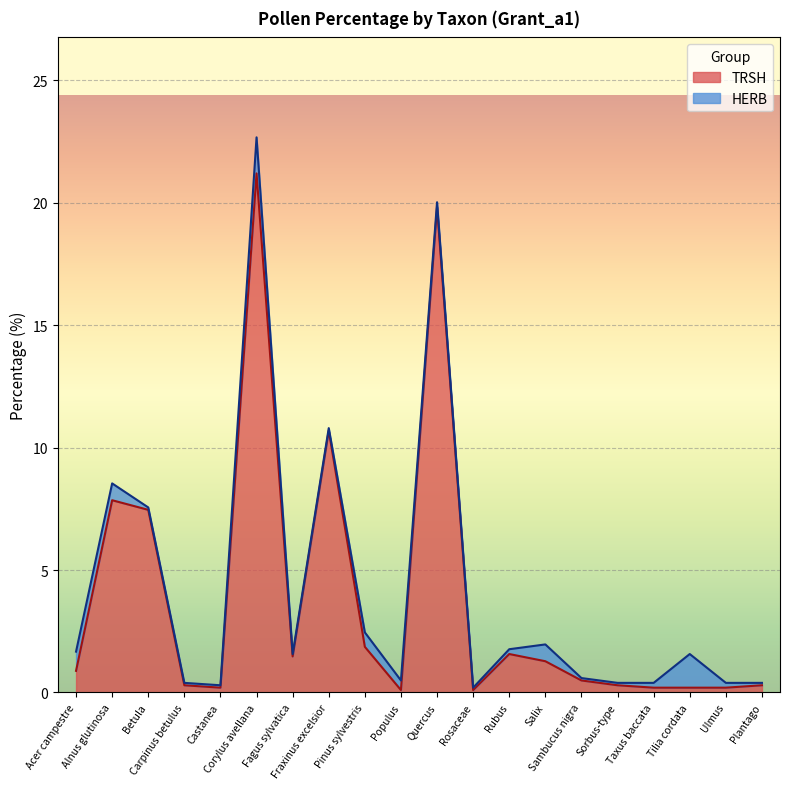

How many categories are shown in the chart?

20